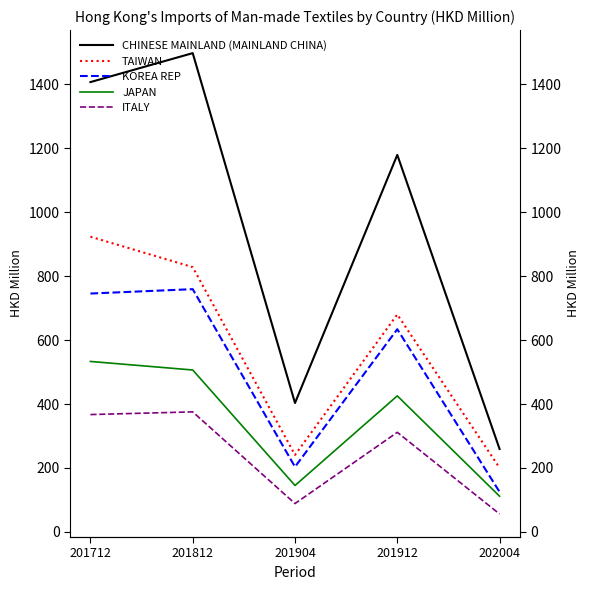

True or false: KOREA REP and JAPAN cross at least once.

False